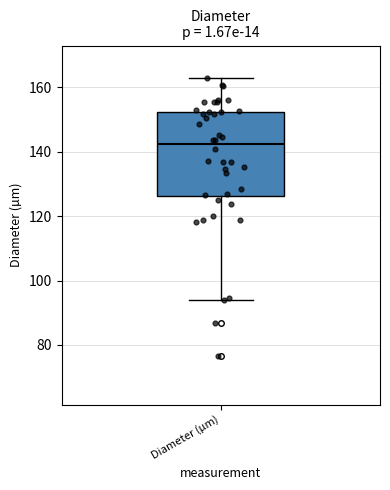

Transcribe this box plot: give where the median line is, the range the box spans, and where the two whiskers end, as read against the y-axis. The values are not printed on the chart, so give them approximately, as read against the axis.

median 142, box 126 to 152, whiskers 94 to 164